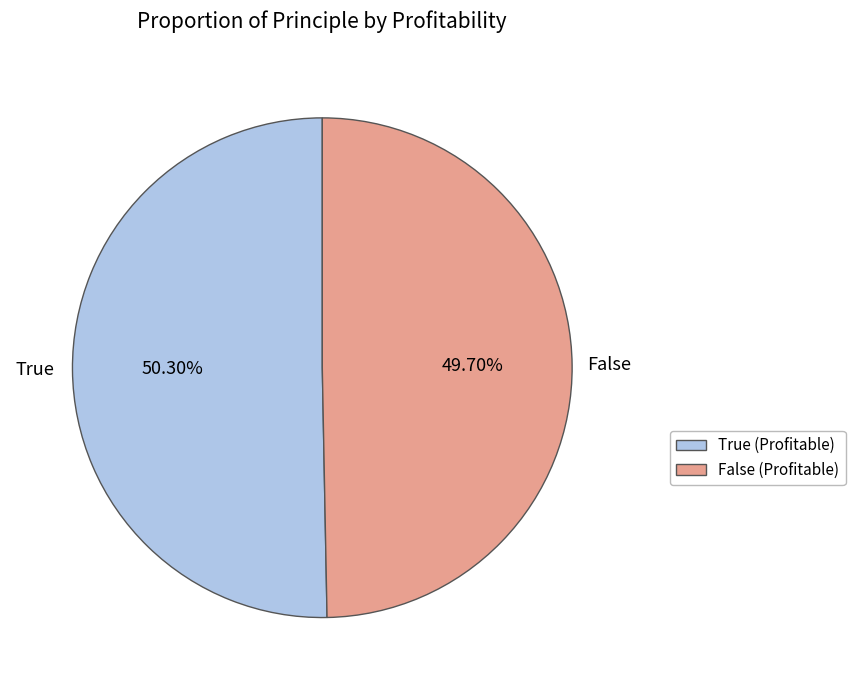

To the nearest percent, what is the difference between the False and True slice percentages?

1%